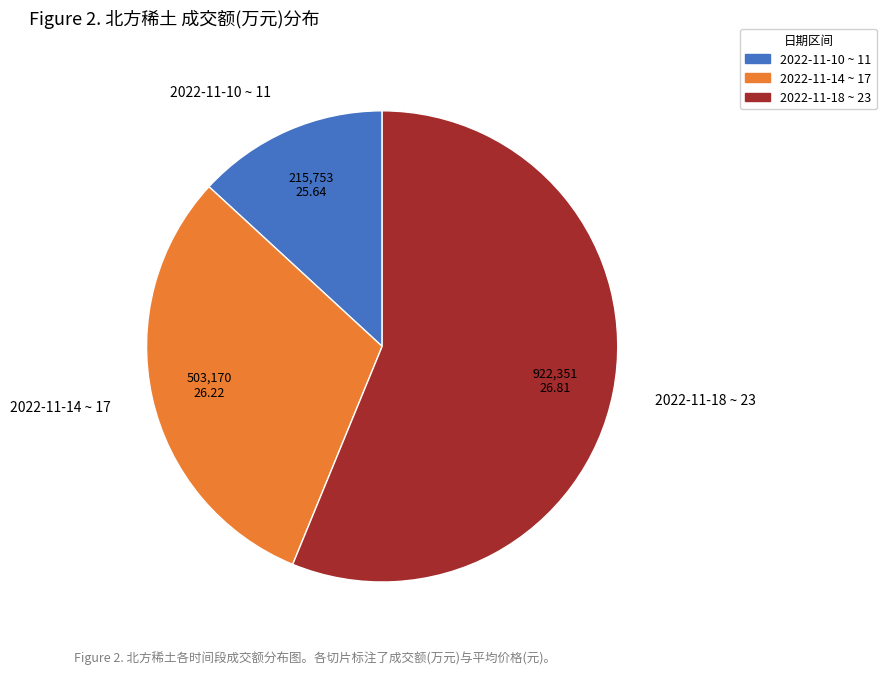

The 2022-11-14 ~ 17 slice represents 31% of the pie. True or false?

True